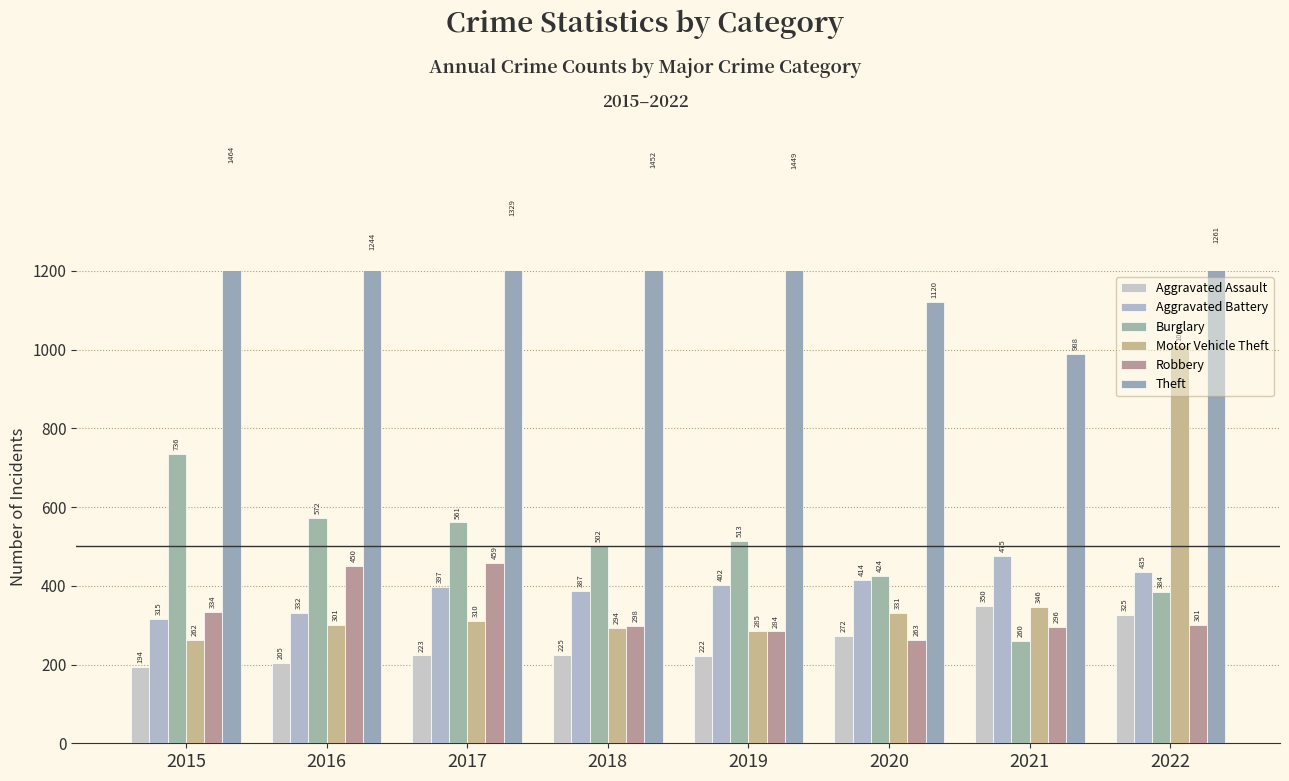

The Aggravated Battery series shows 640 at 2019. True or false?

False